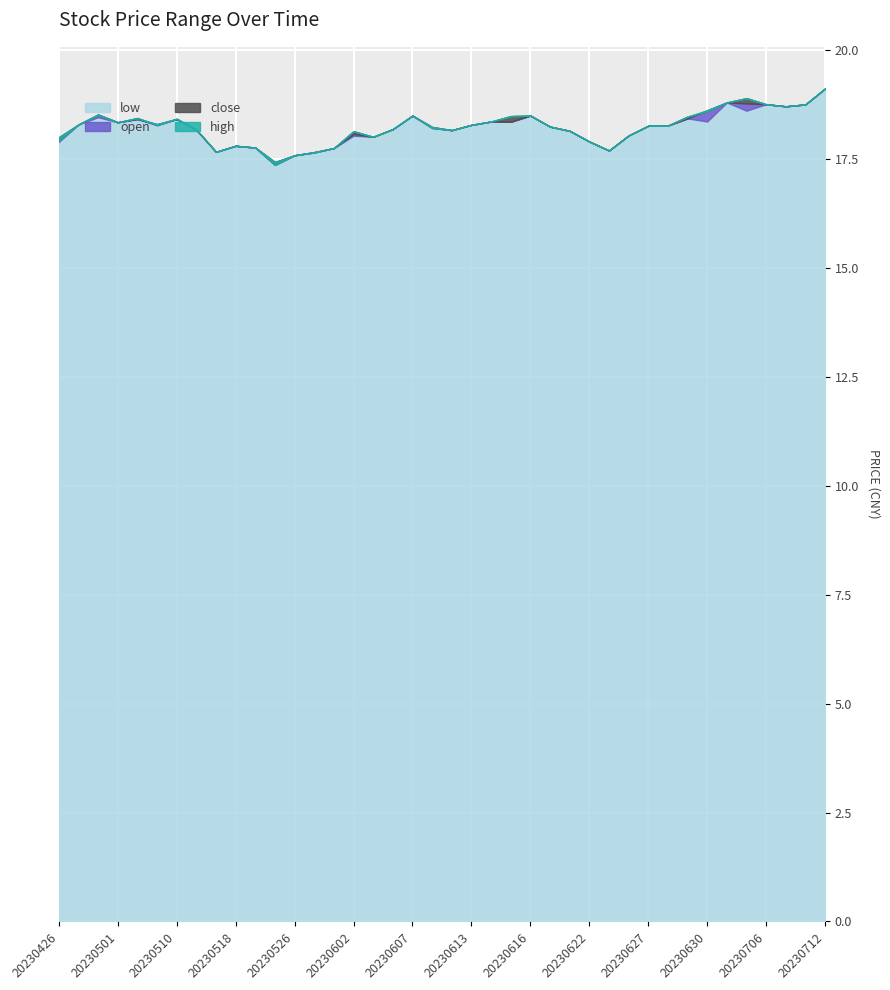

Rank the series by their maximum value, from highest to lowest.

close, high, open, low